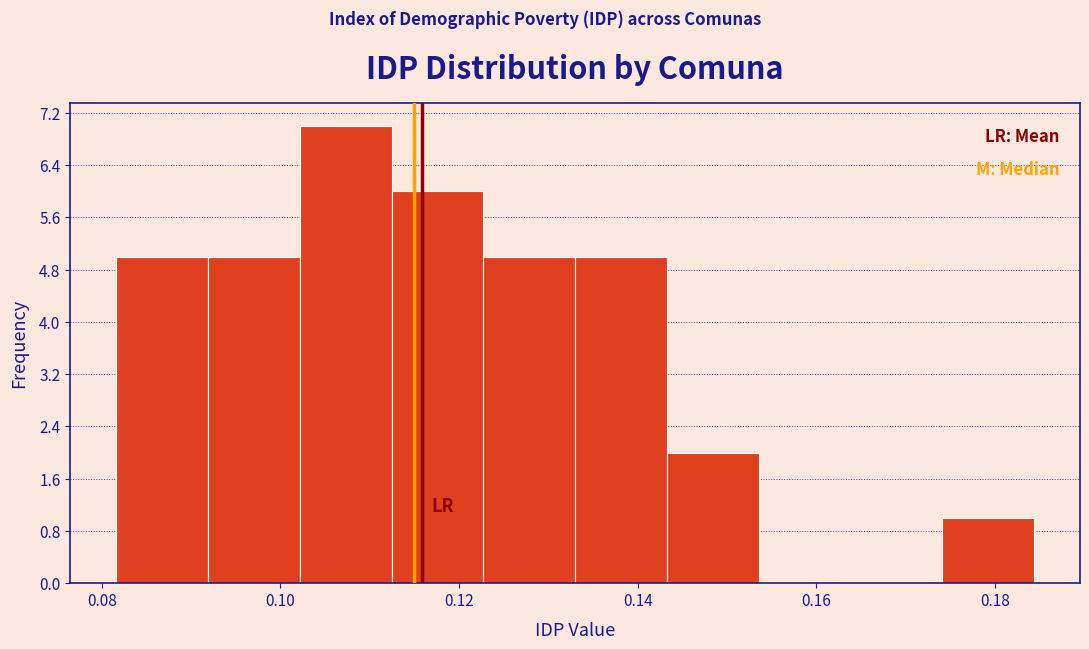

Reading left to right, transcribe this chart: for each bar, give the range it covers on the x-axis and its height. Neither the bar edges nor the heights are printed on the chart, so give them approximately, as read against the axes.

0.082 to 0.092: 5
0.092 to 0.102: 5
0.102 to 0.112: 7
0.112 to 0.122: 6
0.122 to 0.132: 5
0.132 to 0.144: 5
0.144 to 0.154: 2
0.154 to 0.164: 0
0.164 to 0.174: 0
0.174 to 0.184: 1